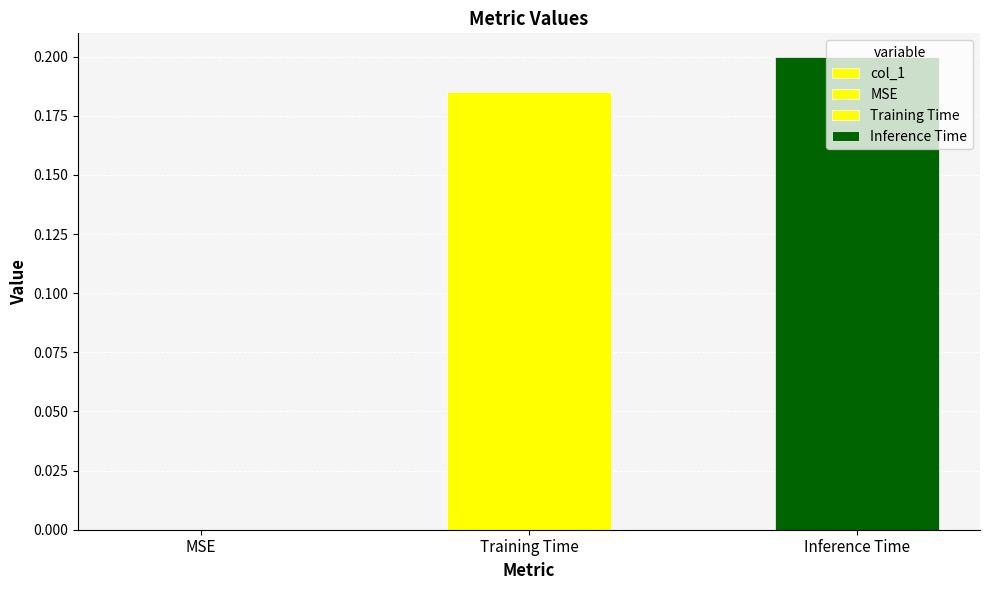

Which category has the lowest value across all series?

MSE